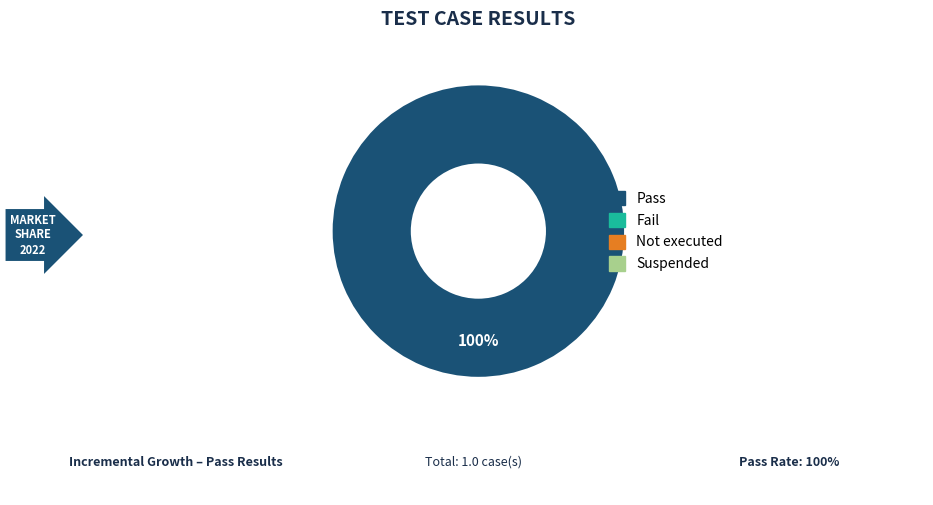

Does any single category account for the majority?

Yes